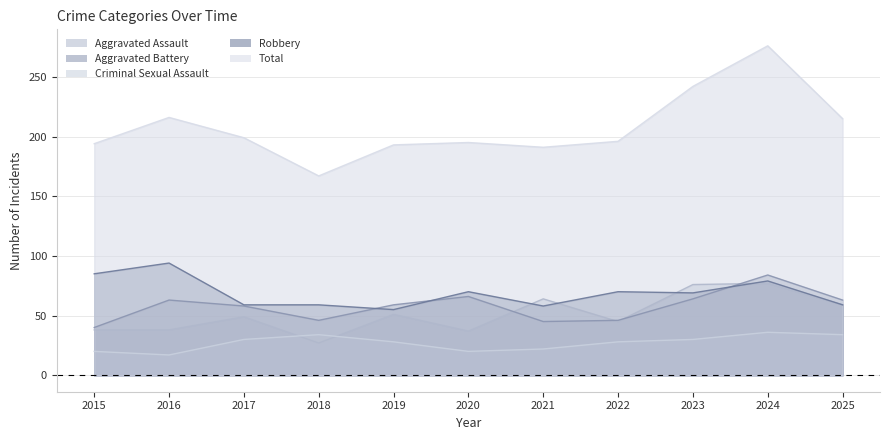

Read the Criminal Sexual Assault value at 2015, to the nearest 5.

20